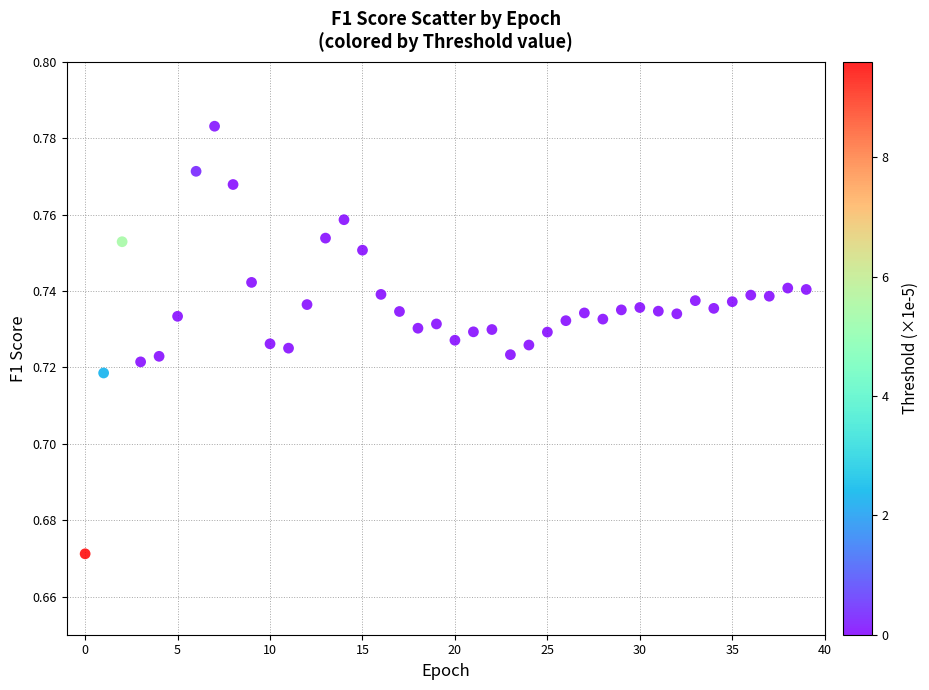

How many data points are displayed?

40